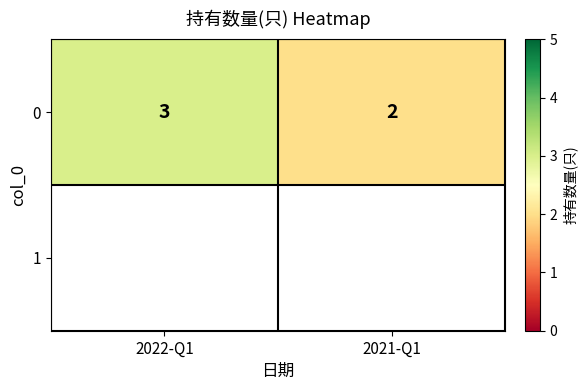

What is the minimum value shown in the chart?

2